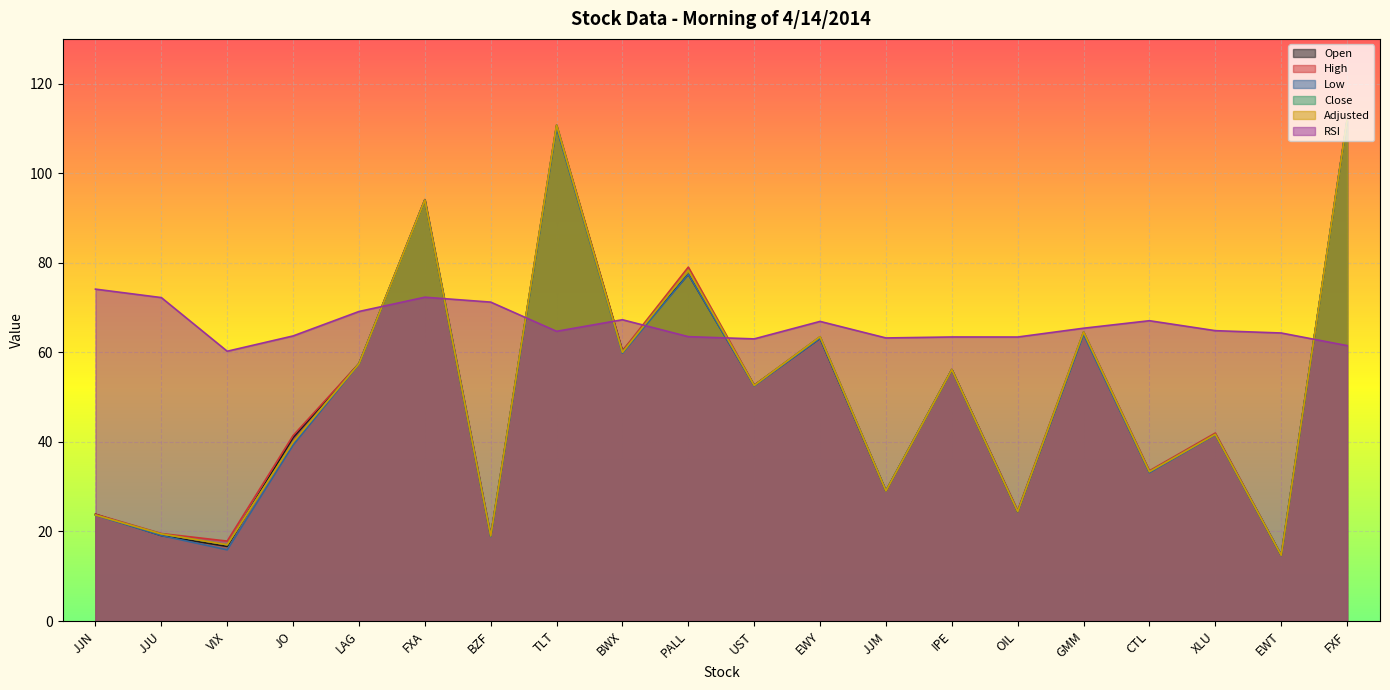

Does the chart display data point markers on the line(s)?

No